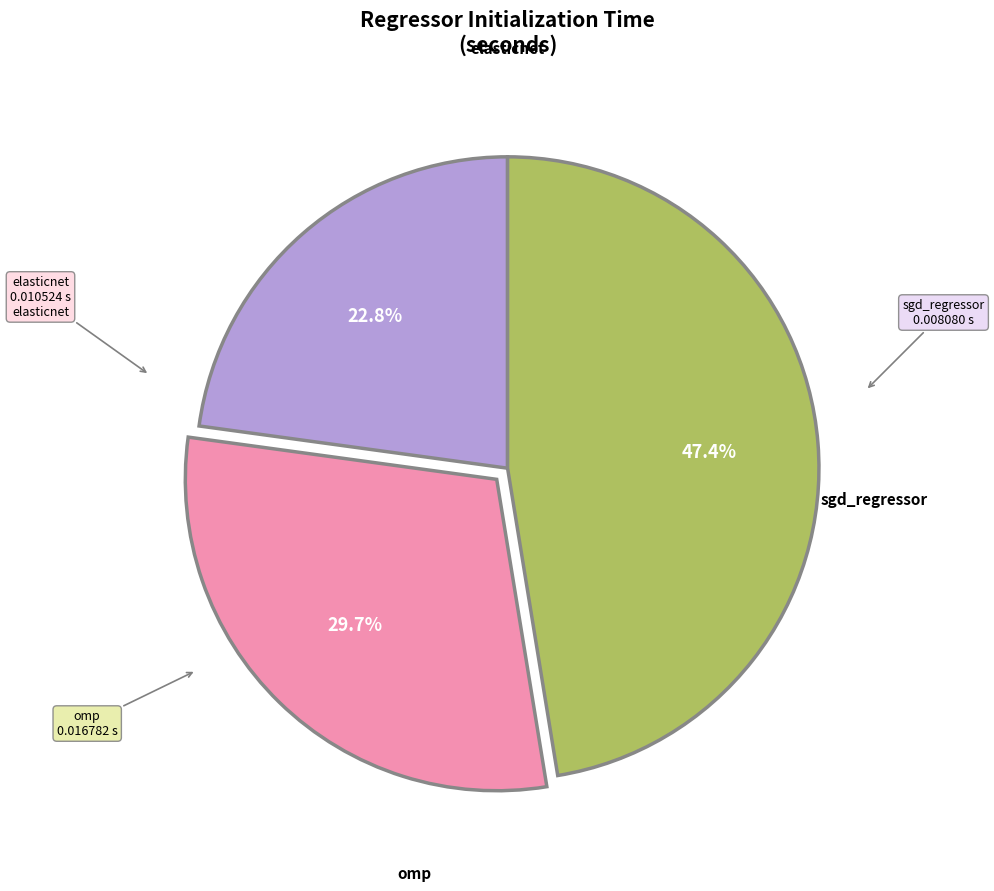

Is there any slice that represents more than half of the pie?

No